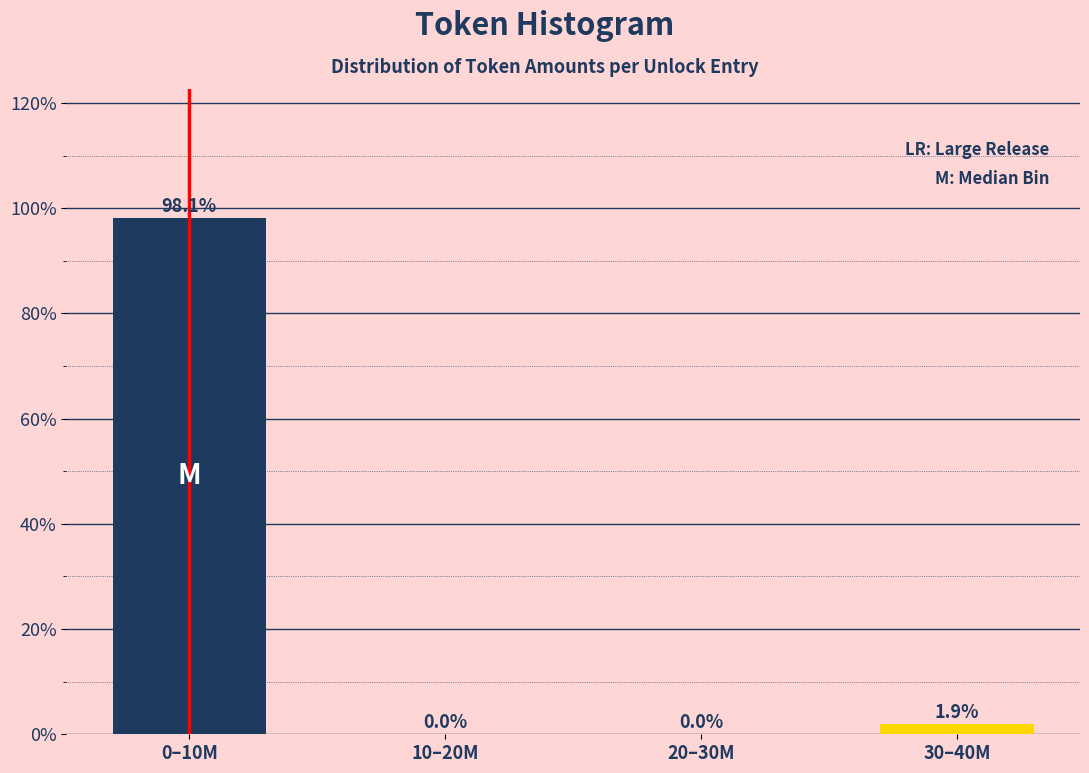

Reading right to left, transcribe all the data shown in this chart.

30–40M=1.9	20–30M=0.0	10–20M=0.0	0–10M=98.1